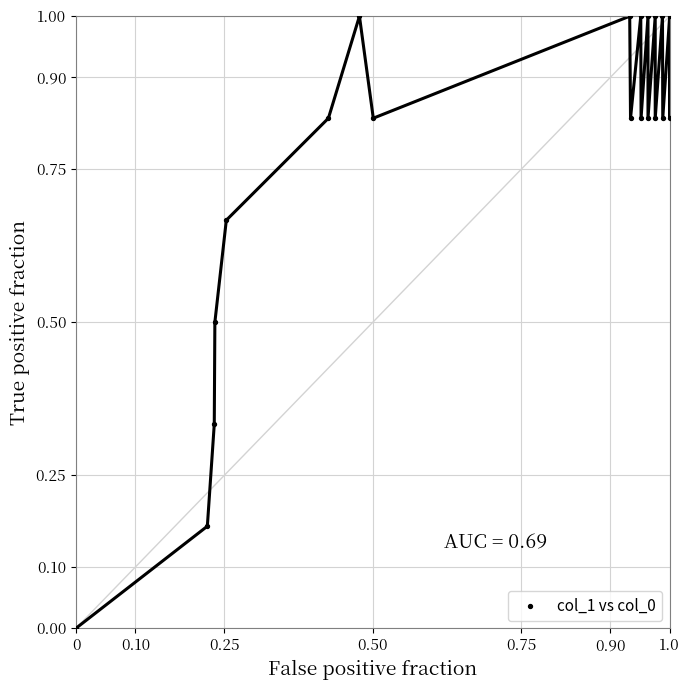

What is the range of Y values (max minus min)?

1.0